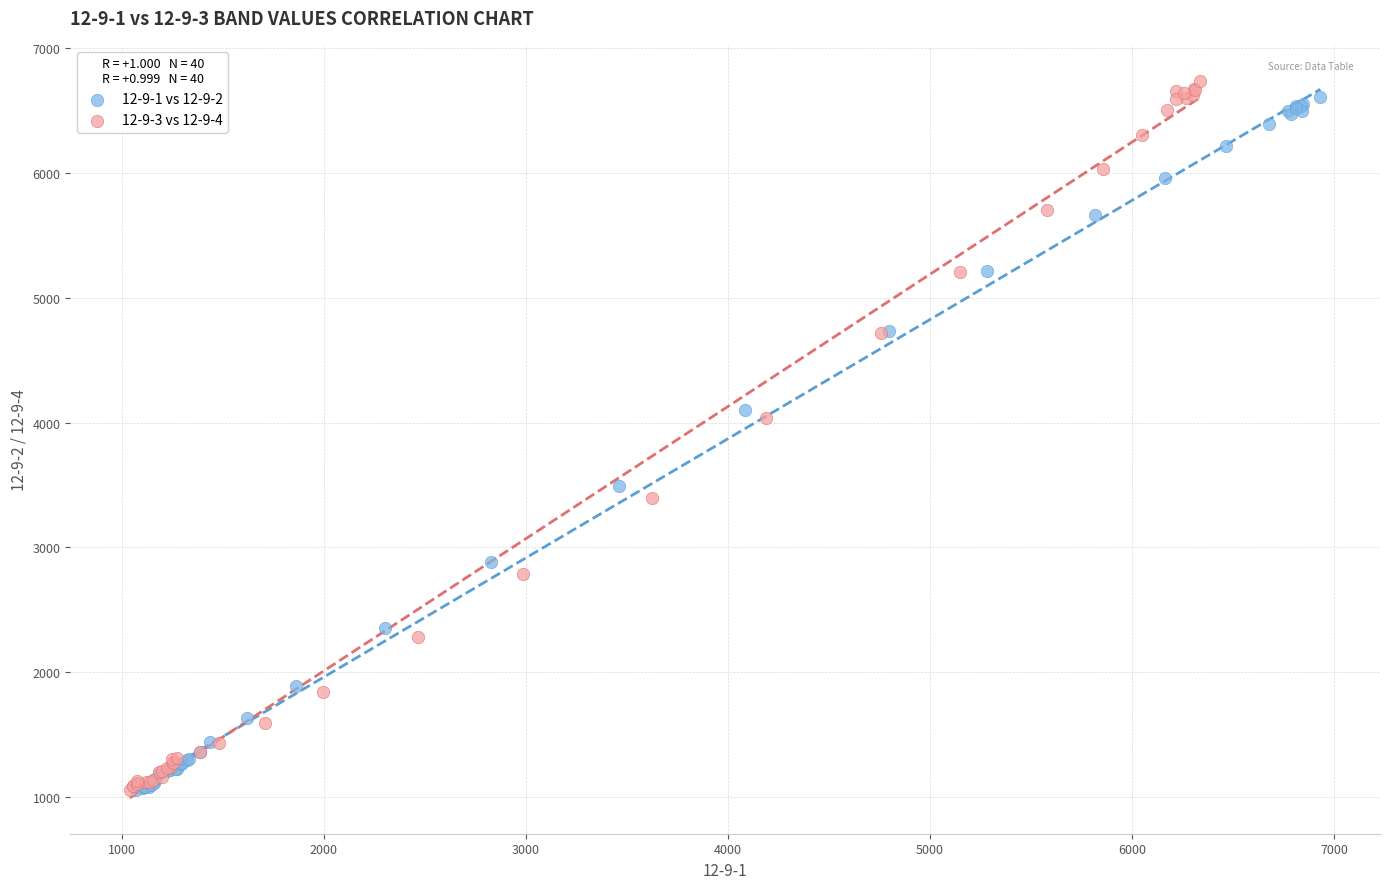

Which series has the widest spread of Y values?

12-9-3 vs 12-9-4